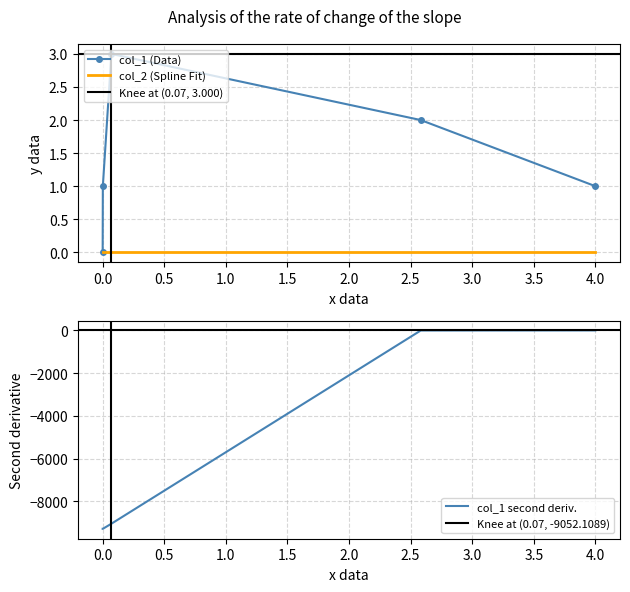

True or false: col_1 second deriv. and col_2 (Spline Fit) intersect in this chart.

False